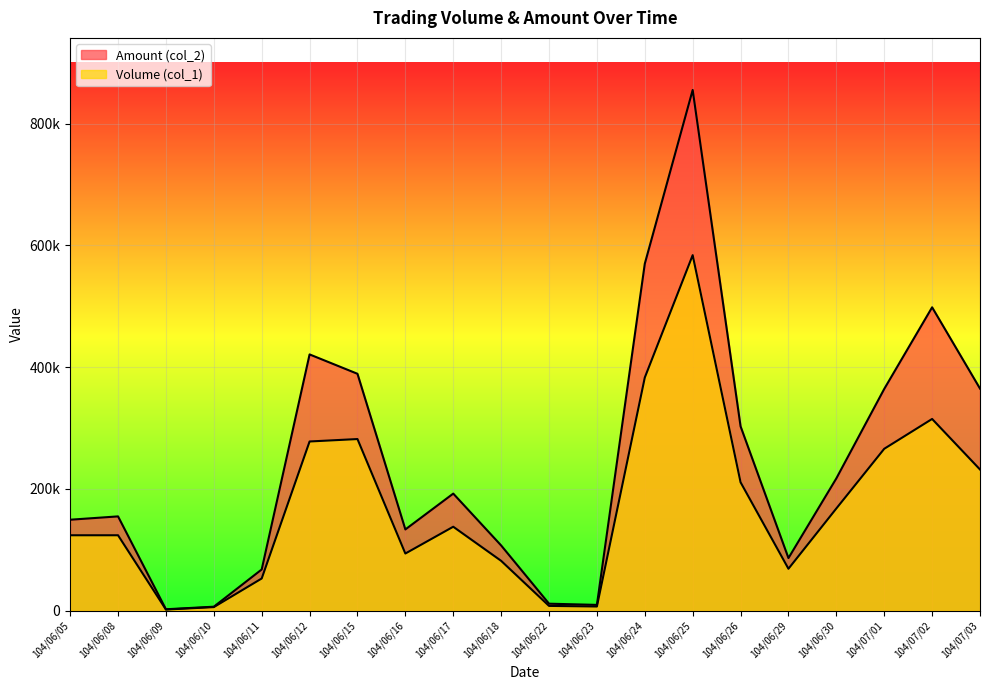

True or false: Amount (col_2) has a value of 36714 at 104/06/05.

False